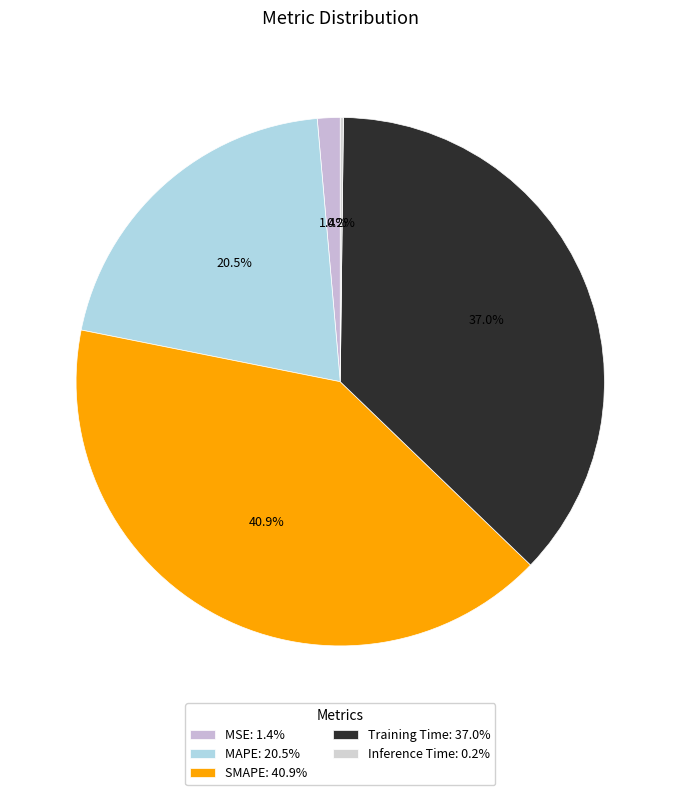

Is it true that Training Time is 44% of the pie?

False